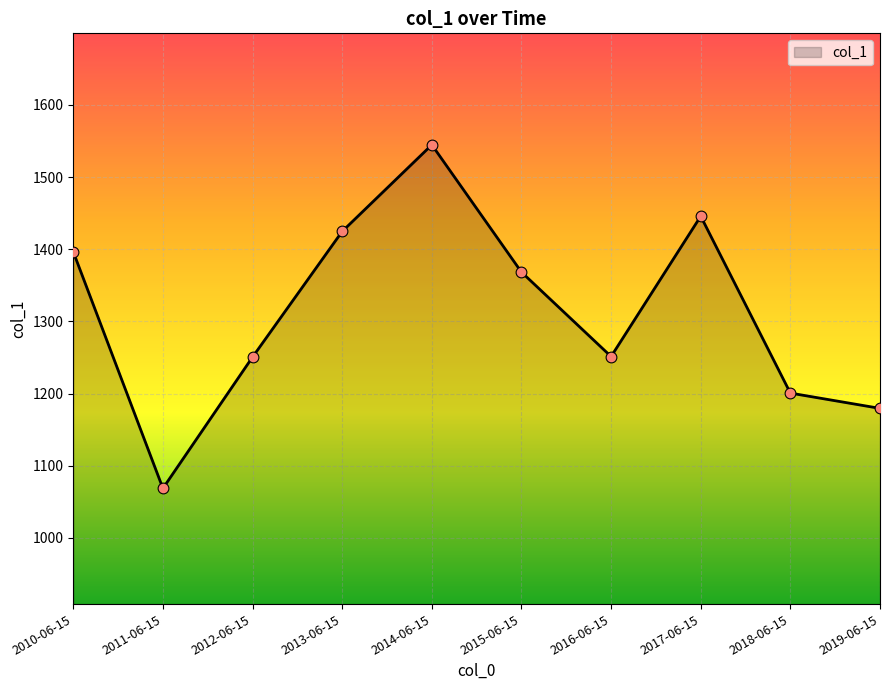

What is the change in value from 2018-06-15 to 2019-06-15?

-21.2